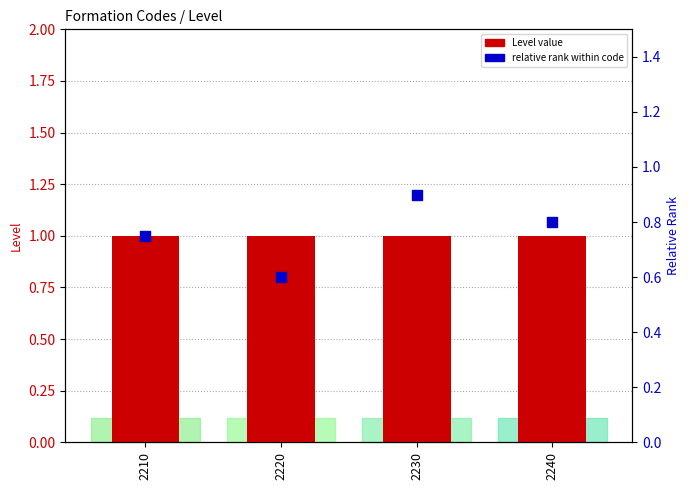

Which series has the largest Y range (max minus min)?

relative rank within code